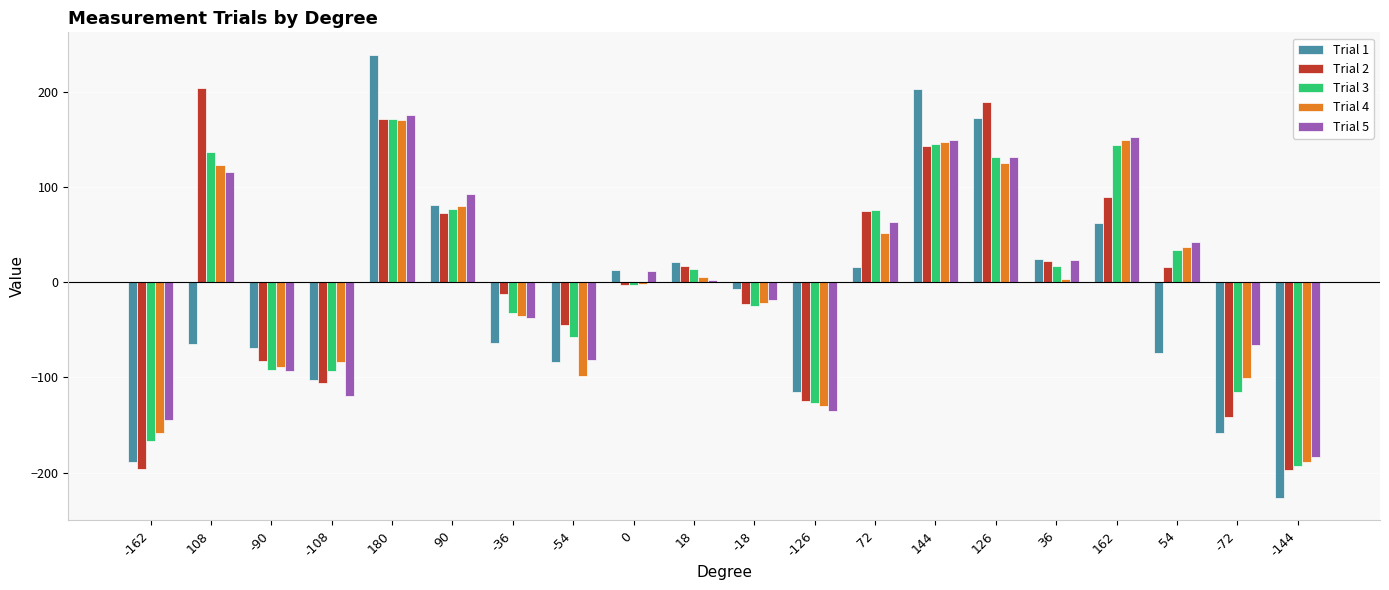

How many values in the Trial 1 series exceed -7?

9